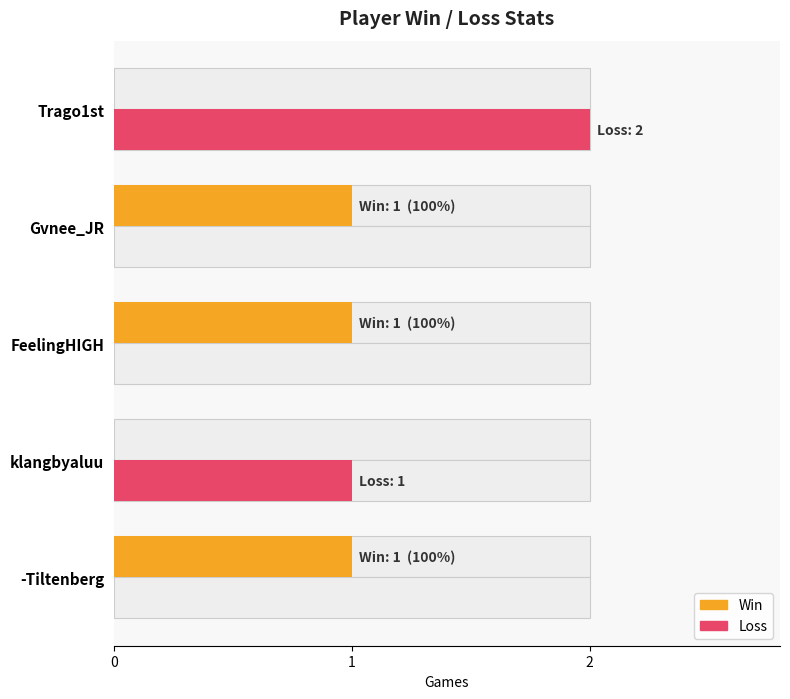

How many Win values are between 0 and 1?

5